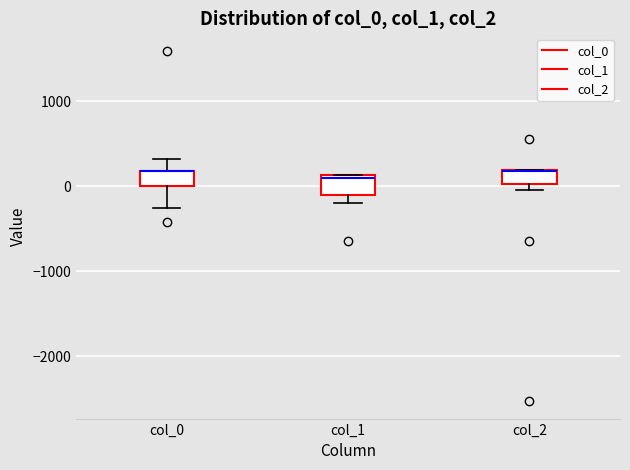

Reading left to right, transcribe this box plot: for each box, give where its median line is, the range the box spans, and where its two whiskers end, as read against the y-axis. The values are not printed on the chart, so give them approximately, as read against the axis.

col_0: median 200 (drawn on the box's upper edge), box 0 to 200, whiskers -300 to 300
col_1: median 100 (just below the box's upper edge), box -100 to 100, whiskers -200 to 100
col_2: median 200 (drawn on the box's upper edge), box 0 to 200, whiskers 0 (just below the box's lower edge) to 200